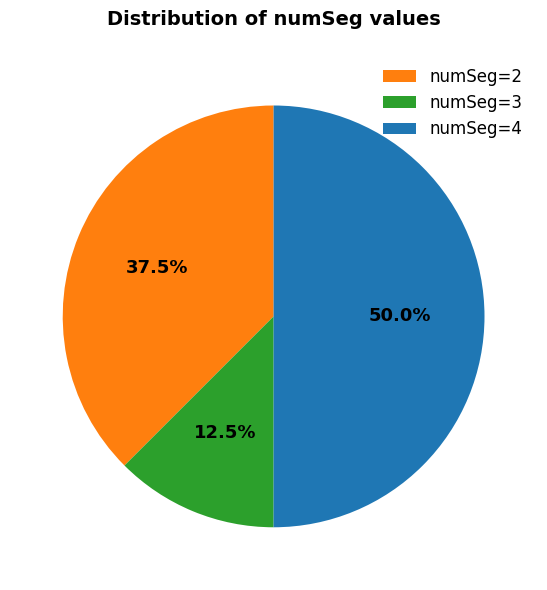

How many slices are in this pie chart?

3